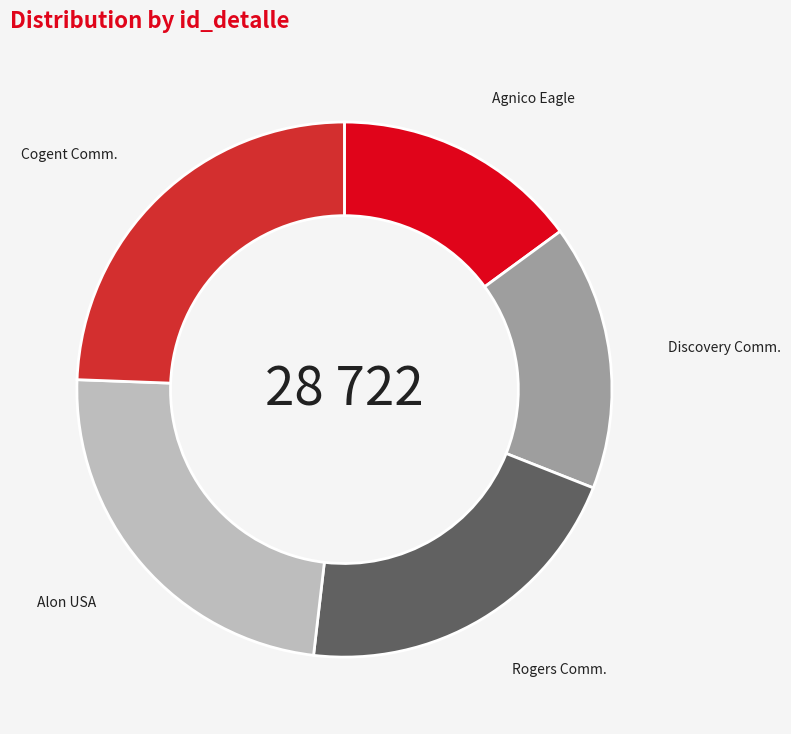

How many segments does this pie chart have?

5